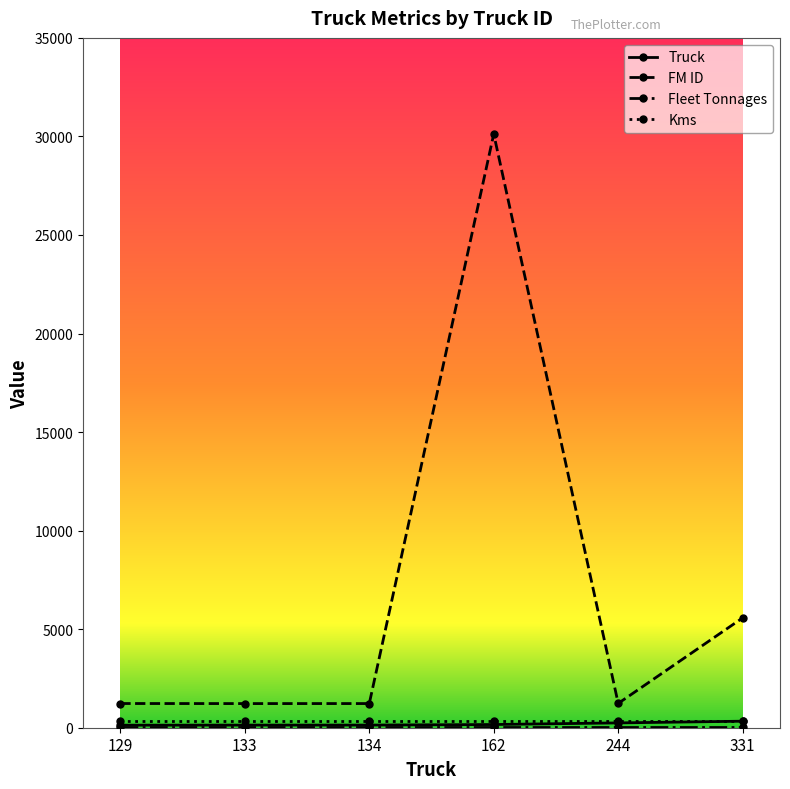

Count the number of categories in the chart.

6